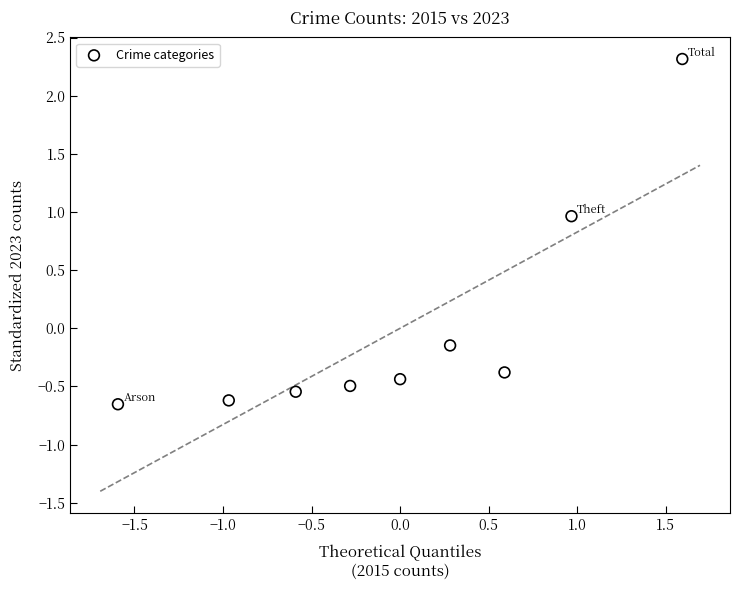

What is the range of Y values (max minus min)?

3.0